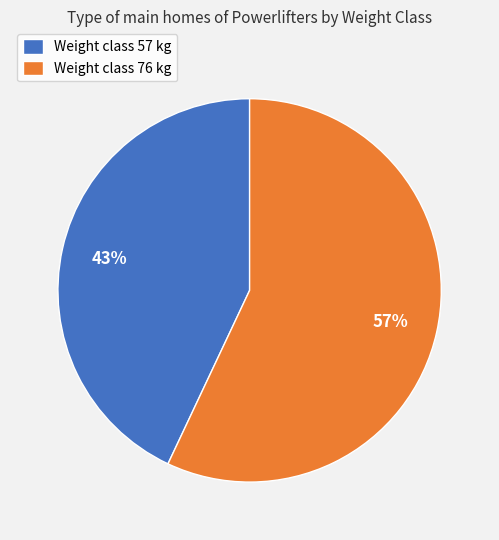

Approximately how many times larger is the value at Weight class 76 kg compared to Weight class 57 kg?

1.3